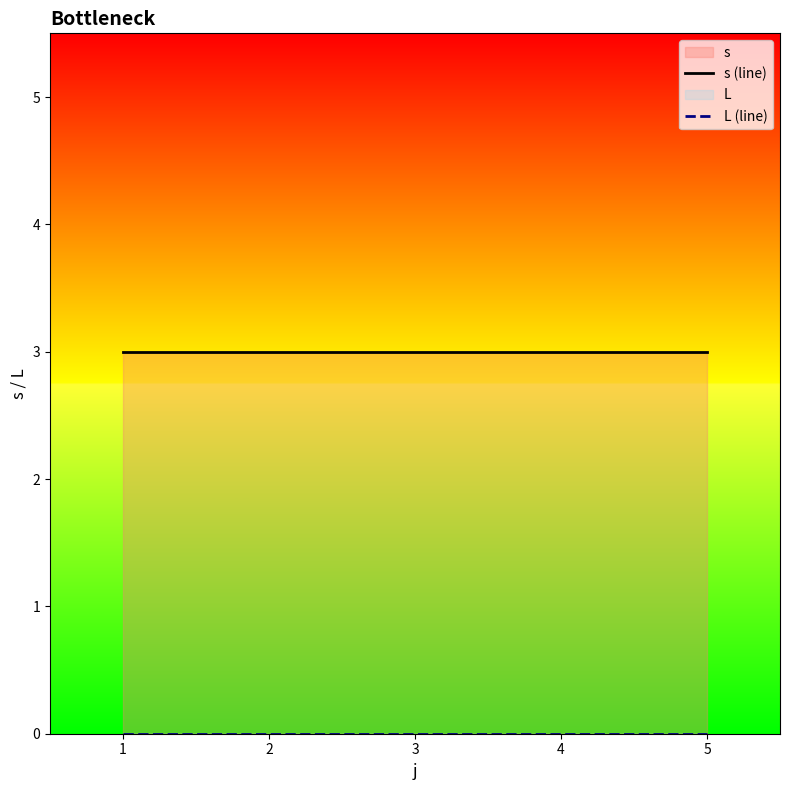

Is the value of L (line) at 2 greater than the value of s (line) at 5?

No